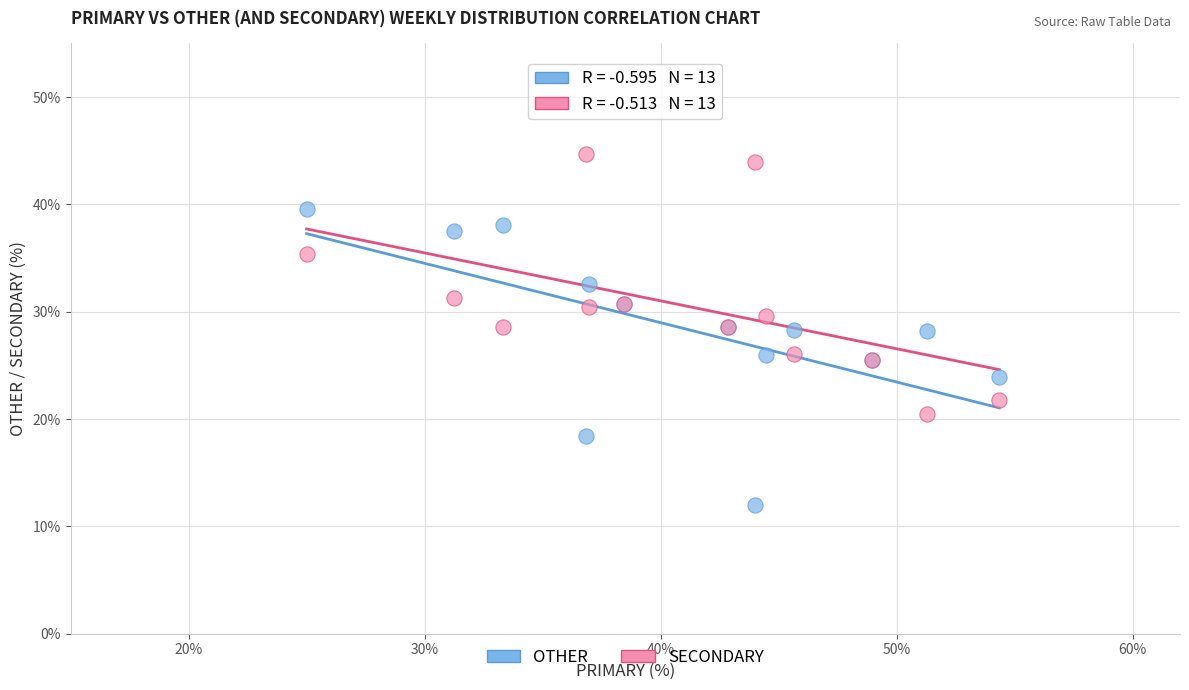

What is the X range (max minus min) for the scatter plot?

29.3